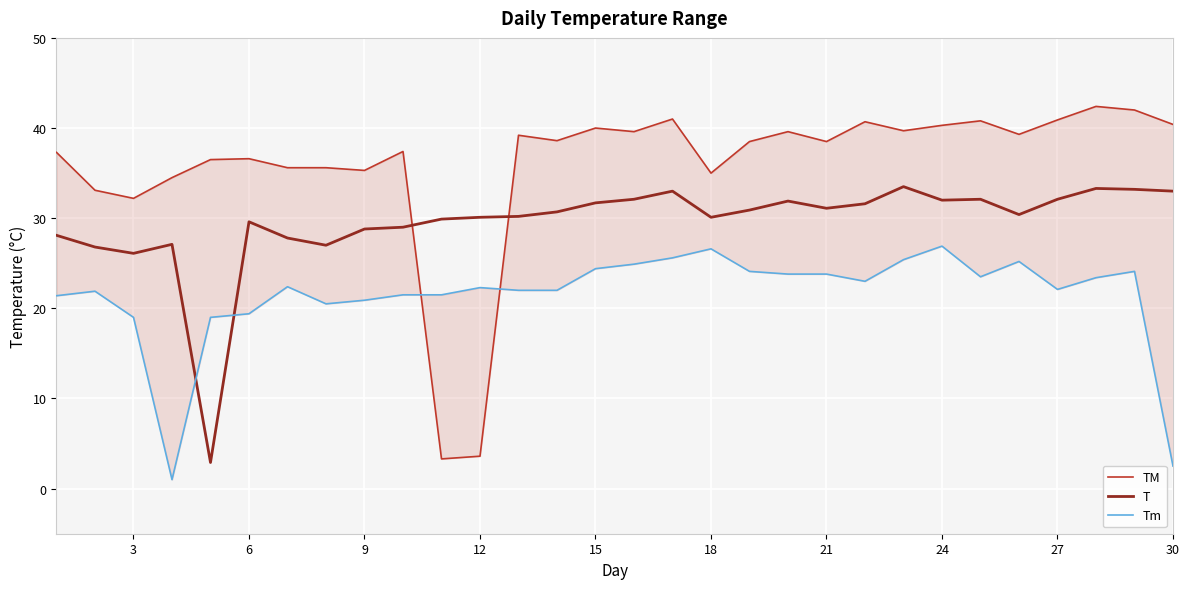

Is it true that T equals 8.2 at 18?

False